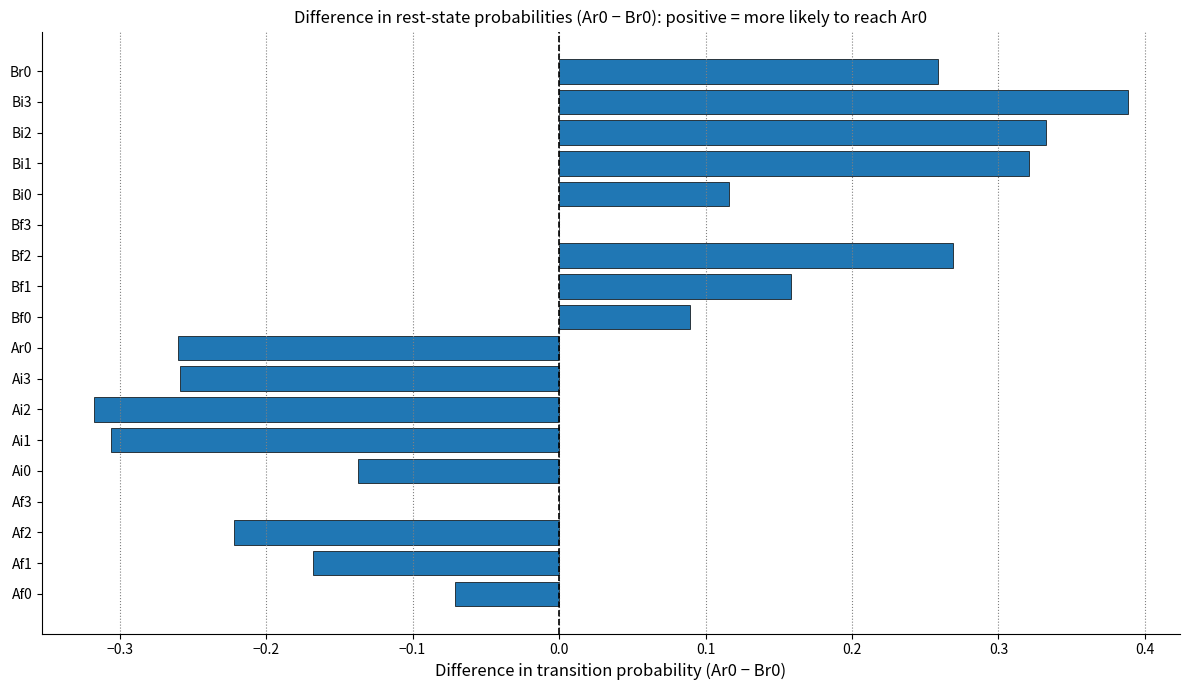

Count the values in the range 0 to 1.

10